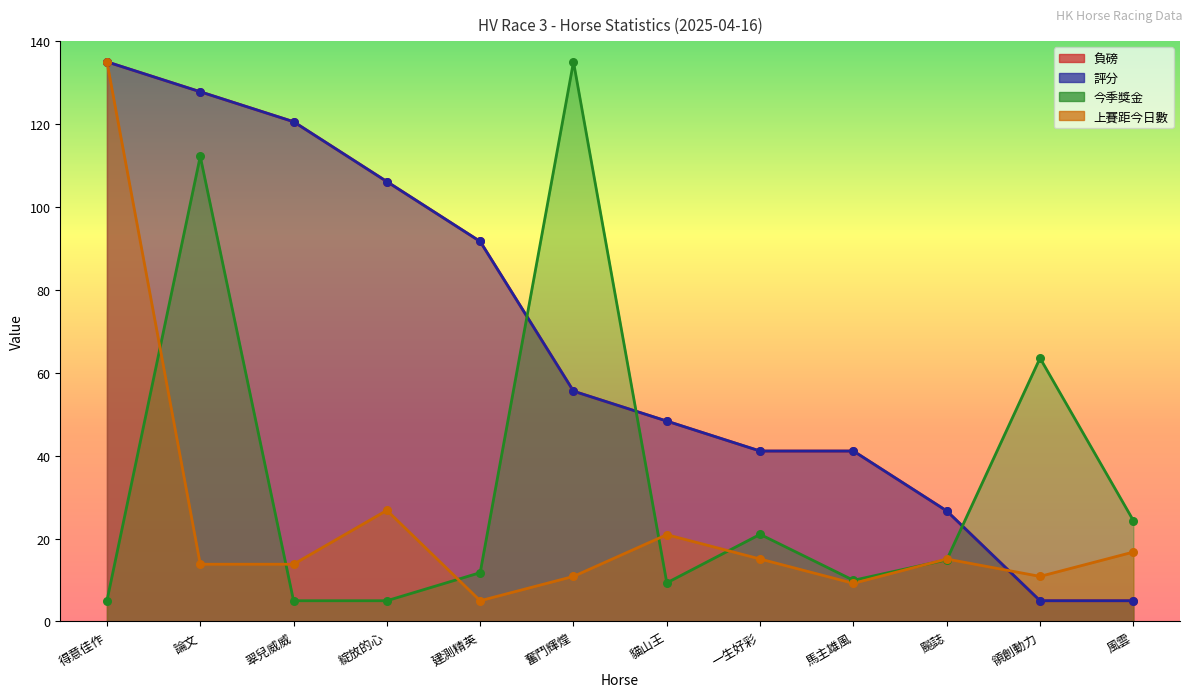

Is the value of 負磅 at 領創動力 greater than the value of 上賽距今日數 at 綻放的心?

No